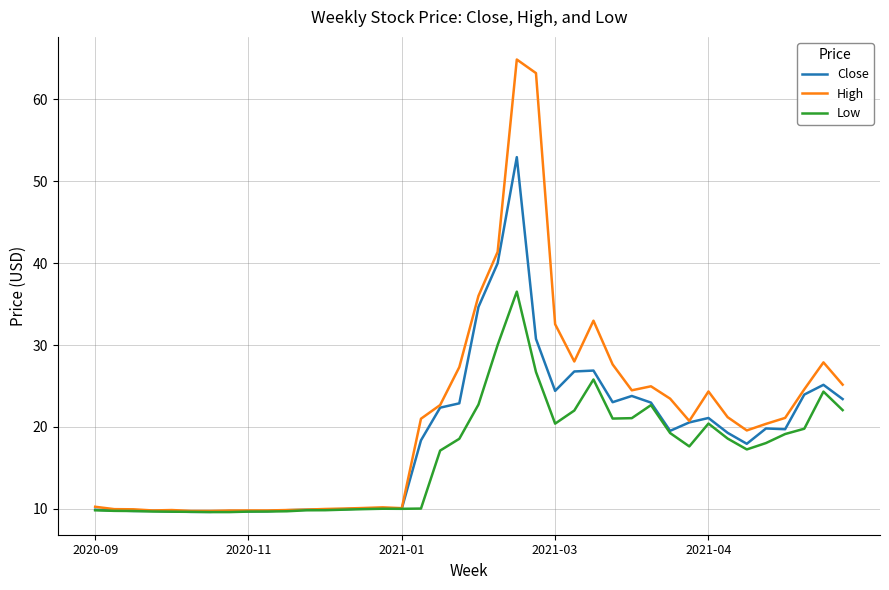

What is the maximum value for High?

64.9